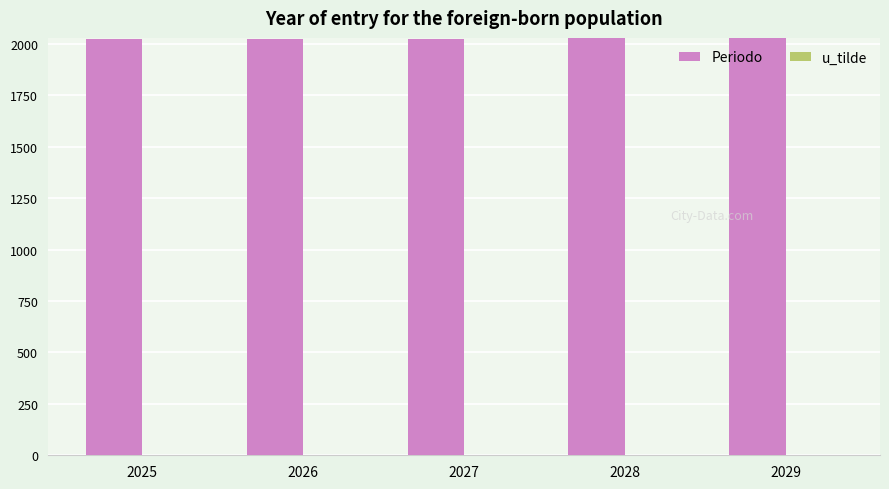

The value of Periodo at 2025 is 427. True or false?

False